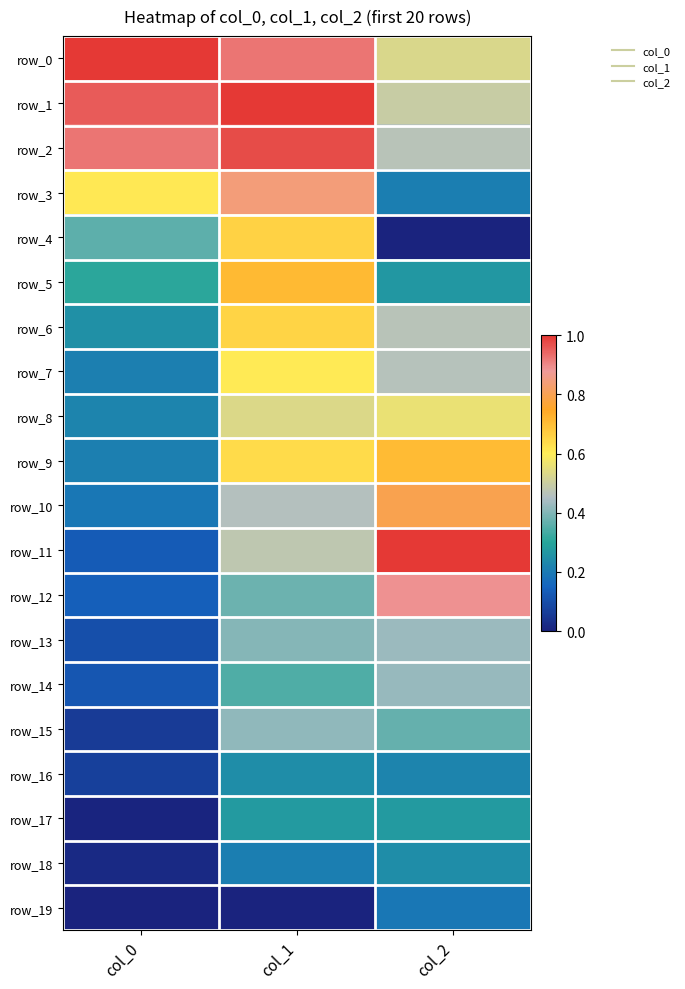

Which series has the widest spread of values?

row_11